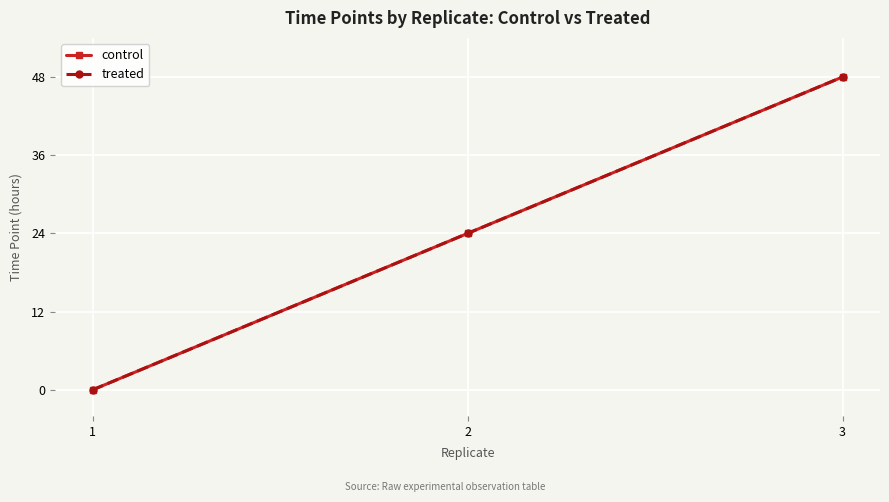

Is this an area chart (filled region under the line)?

No